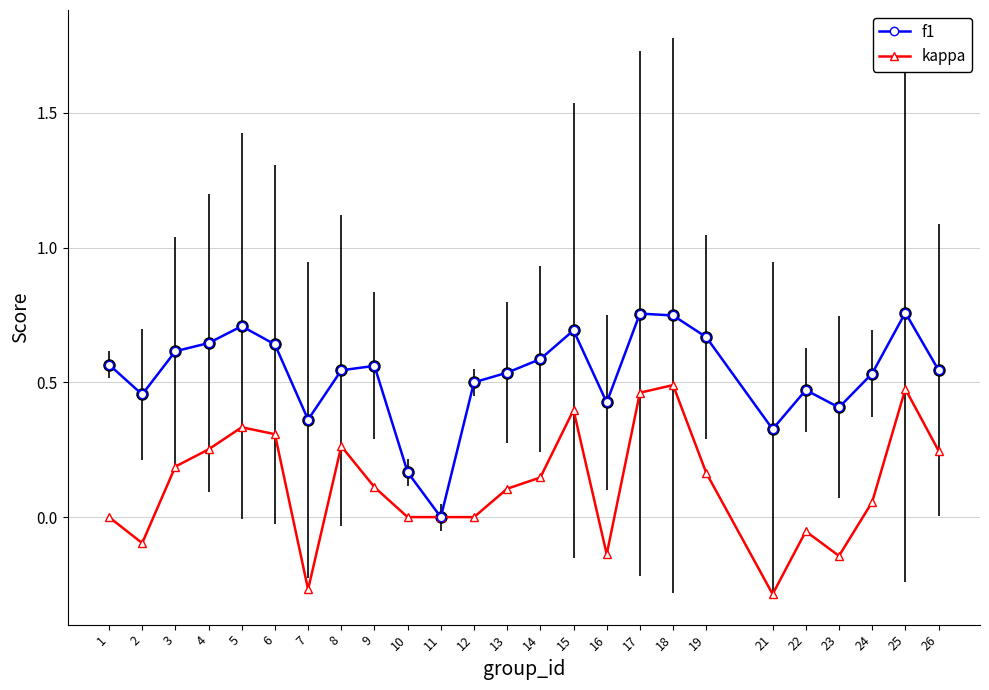

Is the value of f1 at 15 greater than the value of kappa at 15?

Yes